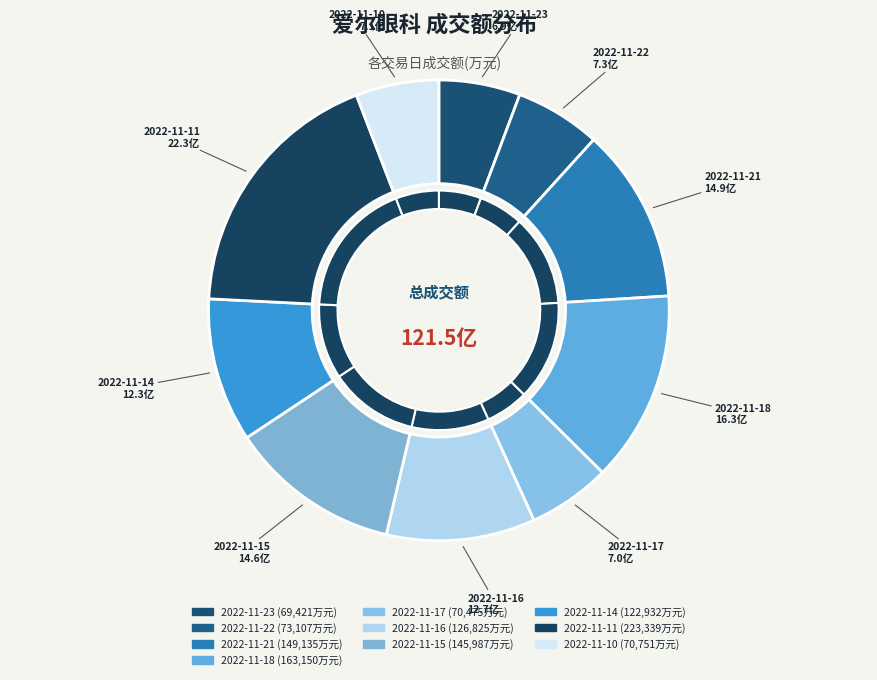

The 2022-11-10 slice represents 17% of the pie. True or false?

False